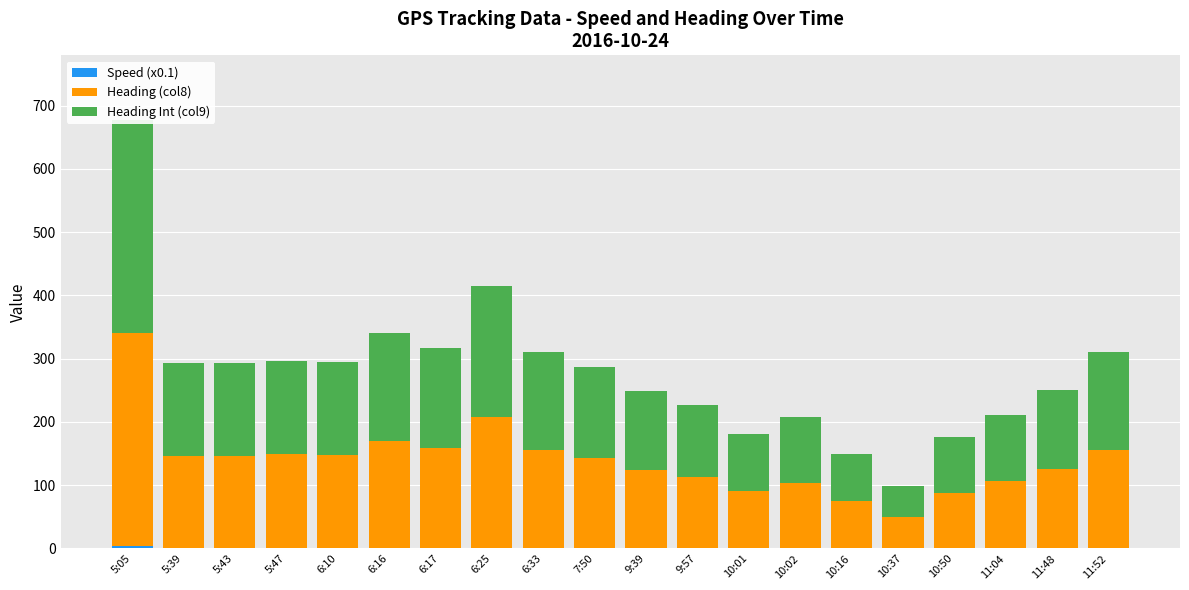

The value of Heading (col8) at 5:47 is 148.8. True or false?

True